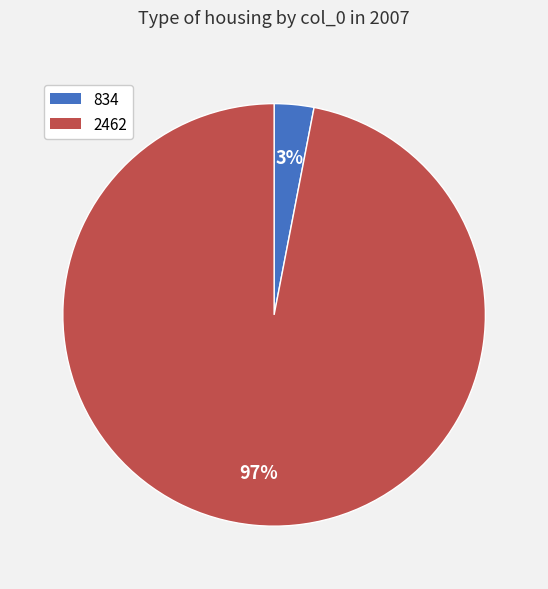

Do 834 and 2462 together represent more than half of the pie?

Yes